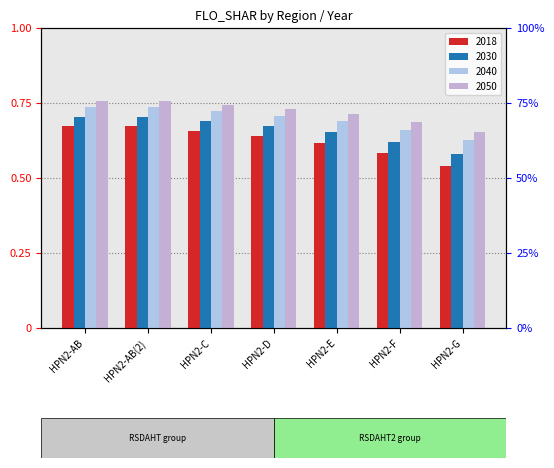

The value of 2030 at HPN2-E is 0.7. True or false?

True